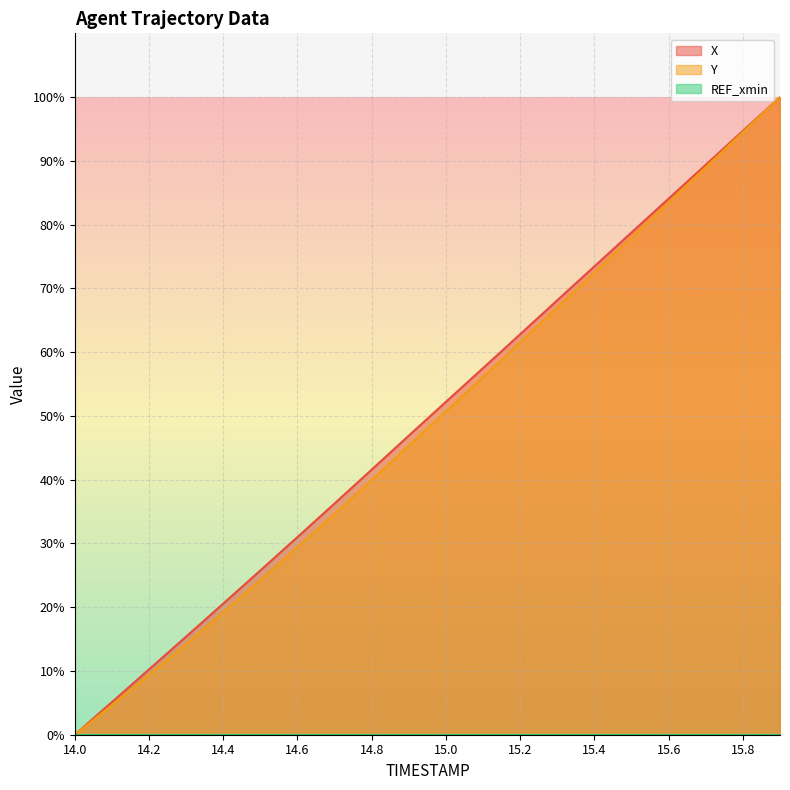

True or false: X and Y cross at least once.

False